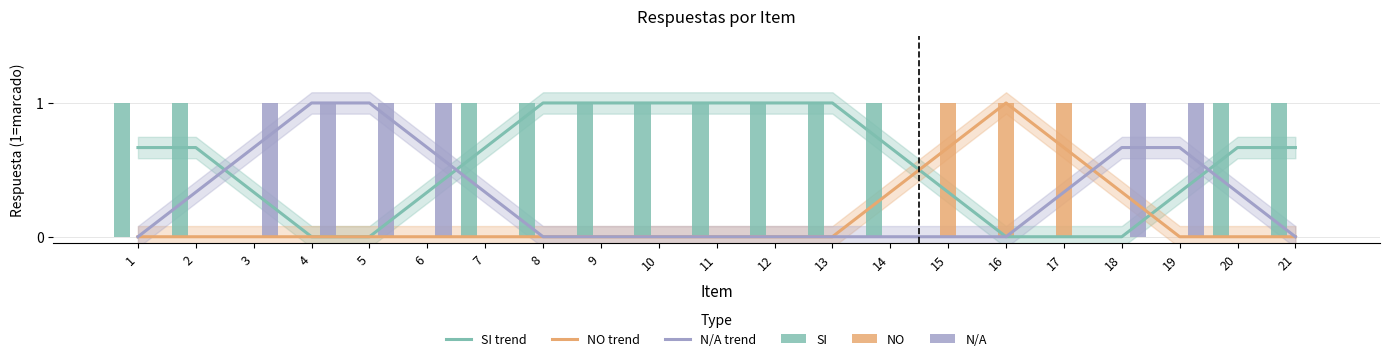

Reading left to right, extract all data points from this chart.

SI trend: 1=0.7	2=0.7	3=0.3	4=0.0	5=0.0	6=0.3	7=0.7	8=1.0	9=1.0	10=1.0	11=1.0	12=1.0	13=1.0	14=0.7	15=0.3	16=0.0	17=0.0	18=0.0	19=0.3	20=0.7	21=0.7
NO trend: 1=0.0	2=0.0	3=0.0	4=0.0	5=0.0	6=0.0	7=0.0	8=0.0	9=0.0	10=0.0	11=0.0	12=0.0	13=0.0	14=0.3	15=0.7	16=1.0	17=0.7	18=0.3	19=0.0	20=0.0	21=0.0
N/A trend: 1=0.0	2=0.3	3=0.7	4=1.0	5=1.0	6=0.7	7=0.3	8=0.0	9=0.0	10=0.0	11=0.0	12=0.0	13=0.0	14=0.0	15=0.0	16=0.0	17=0.3	18=0.7	19=0.7	20=0.3	21=0.0
SI: 1=1.0	2=1.0	3=0.0	4=0.0	5=0.0	6=0.0	7=1.0	8=1.0	9=1.0	10=1.0	11=1.0	12=1.0	13=1.0	14=1.0	15=0.0	16=0.0	17=0.0	18=0.0	19=0.0	20=1.0	21=1.0
NO: 1=0.0	2=0.0	3=0.0	4=0.0	5=0.0	6=0.0	7=0.0	8=0.0	9=0.0	10=0.0	11=0.0	12=0.0	13=0.0	14=0.0	15=1.0	16=1.0	17=1.0	18=0.0	19=0.0	20=0.0	21=0.0
N/A: 1=0.0	2=0.0	3=1.0	4=1.0	5=1.0	6=1.0	7=0.0	8=0.0	9=0.0	10=0.0	11=0.0	12=0.0	13=0.0	14=0.0	15=0.0	16=0.0	17=0.0	18=1.0	19=1.0	20=0.0	21=0.0